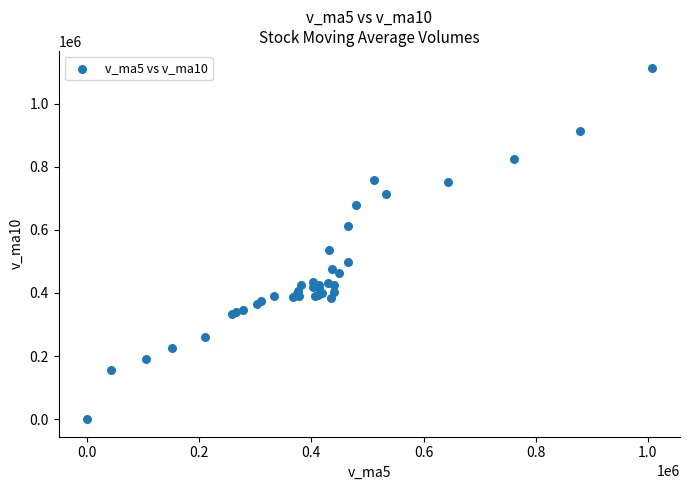

What Y value in the scatter plot is closest to 555783?

537418.6